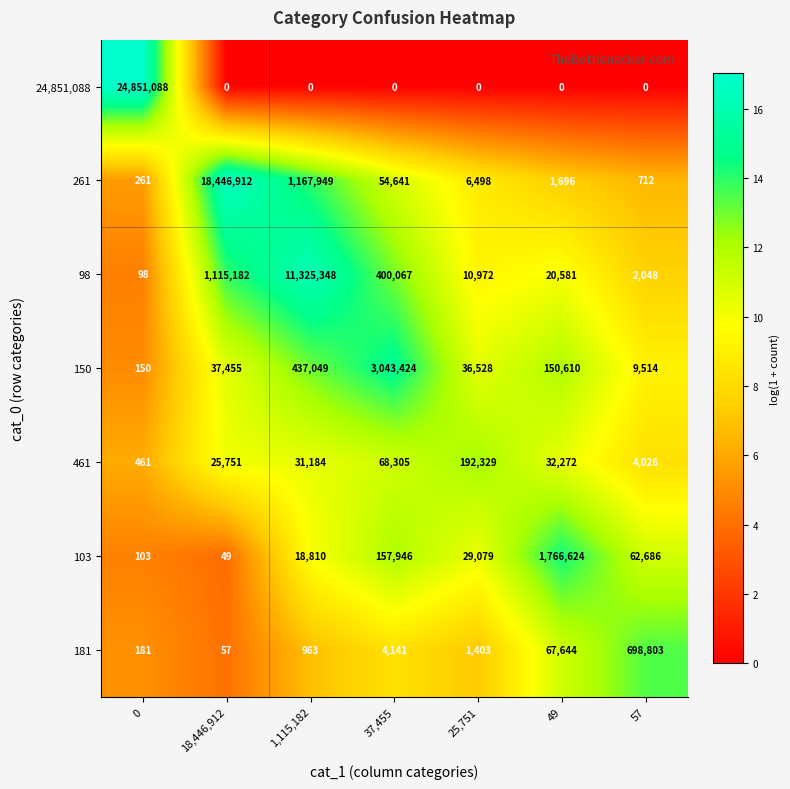

Count the number of categories in the chart.

7